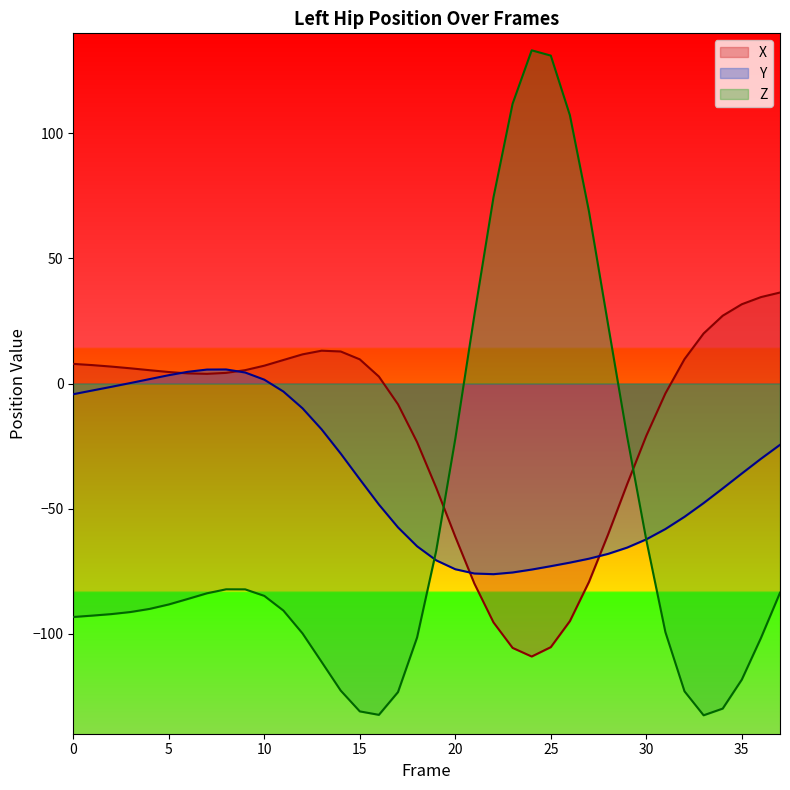

Reading right to left, extract all data points from this chart.

X: 36.4	34.5	31.7	27.1	20.0	9.8	-4.0	-20.9	-40.2	-60.3	-79.3	-95.0	-105.4	-109.1	-105.7	-95.5	-80.0	-61.2	-41.6	-23.4	-8.3	2.8	9.7	12.8	13.1	11.7	9.4	7.1	5.3	4.3	3.9	4.1	4.6	5.3	6.1	6.8	7.4	7.9
Y: -24.5	-30.1	-36.0	-41.9	-47.8	-53.3	-58.2	-62.3	-65.6	-68.1	-70.0	-71.6	-73.0	-74.4	-75.5	-76.2	-75.9	-74.2	-70.7	-65.1	-57.5	-48.4	-38.3	-28.0	-18.3	-9.9	-3.2	1.5	4.4	5.6	5.6	4.7	3.3	1.8	0.2	-1.3	-2.8	-4.3
Z: -83.6	-101.8	-118.4	-129.9	-132.6	-123.0	-99.4	-62.5	-21.3	23.5	68.7	107.2	131.1	133.2	111.8	74.5	27.4	-22.1	-66.8	-101.5	-123.4	-132.5	-131.1	-122.7	-111.3	-99.9	-90.8	-84.9	-82.3	-82.3	-83.9	-86.1	-88.3	-90.1	-91.3	-92.2	-92.8	-93.3